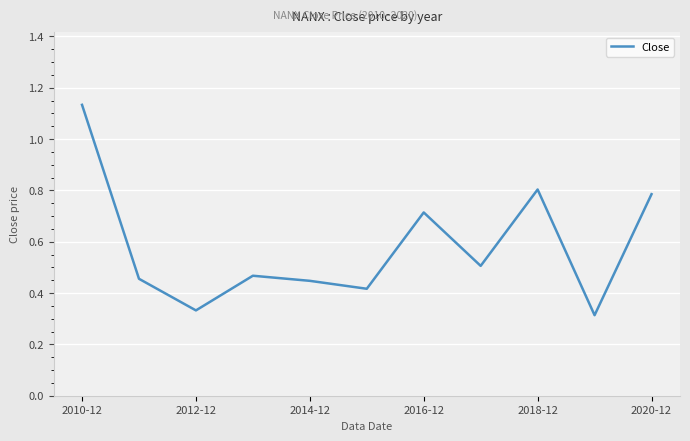

Where is the data nearest to the value 0?

9